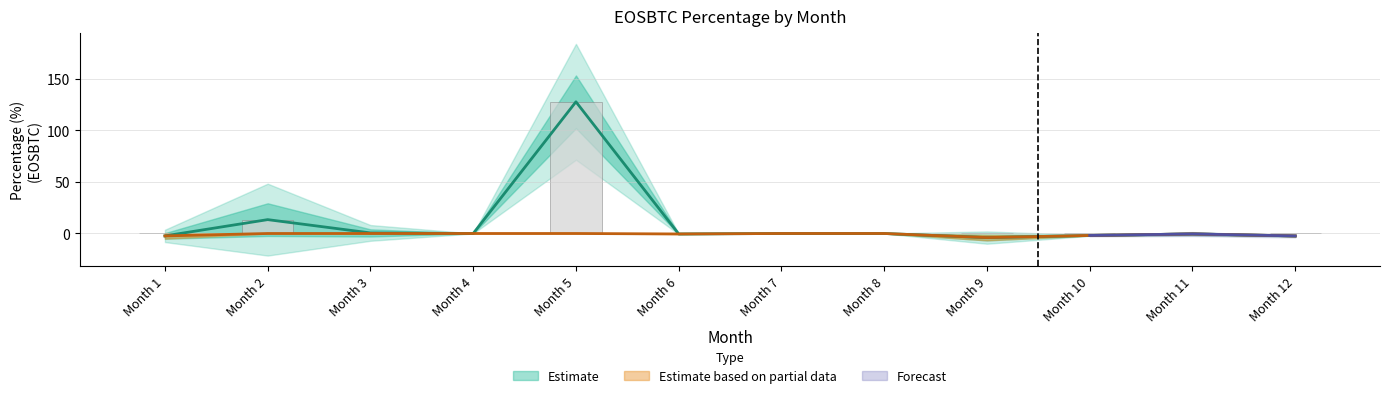

What is the highest value of the perc series?

127.8